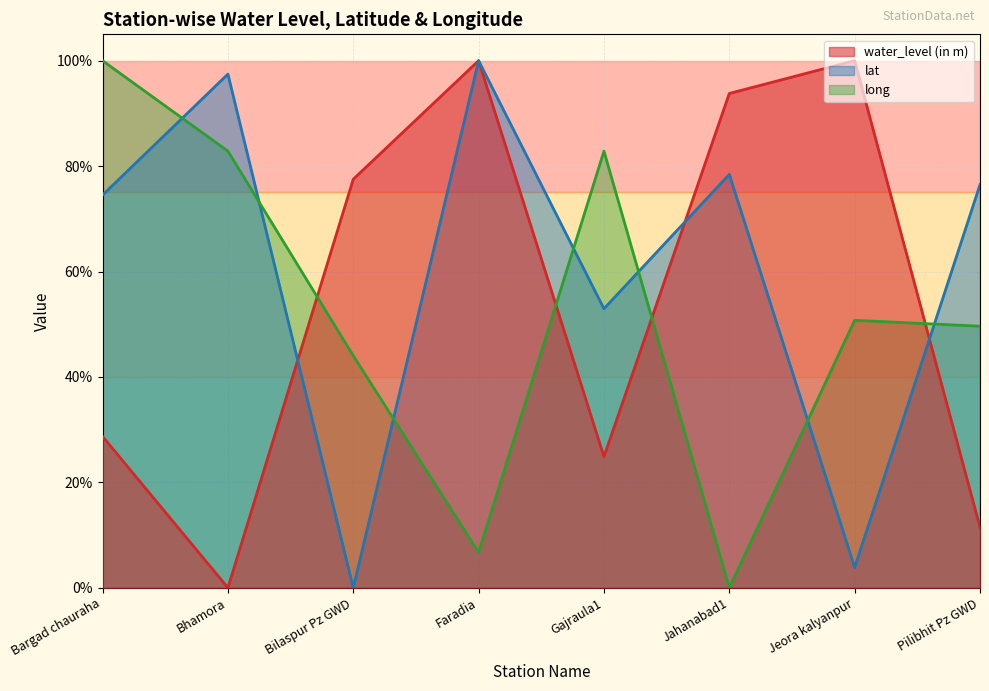

Between which two adjacent categories do long and lat first intersect?

Bargad chauraha and Bhamora